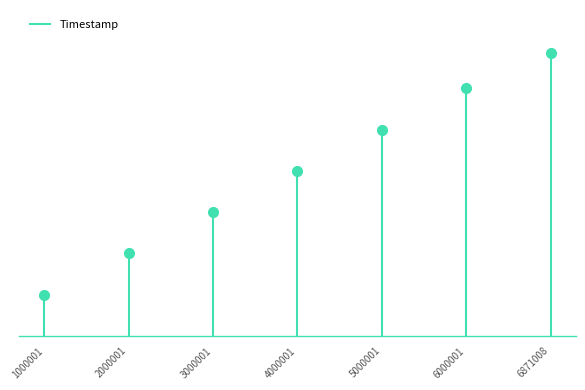

The chart shows a value of 104.8 at 2000001. True or false?

True